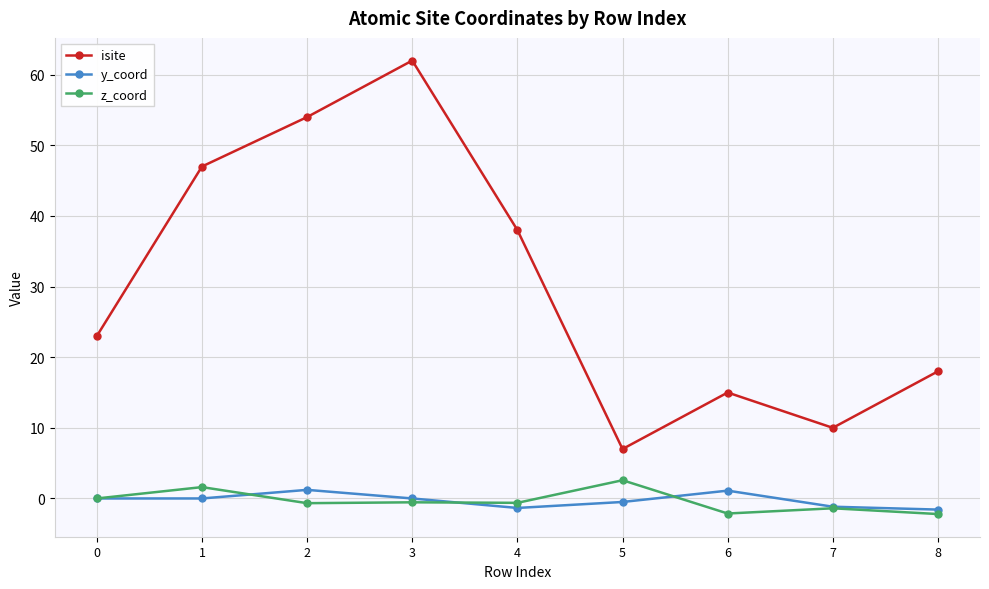

What is the value of the y_coord point at the 9th from the left?

-1.6